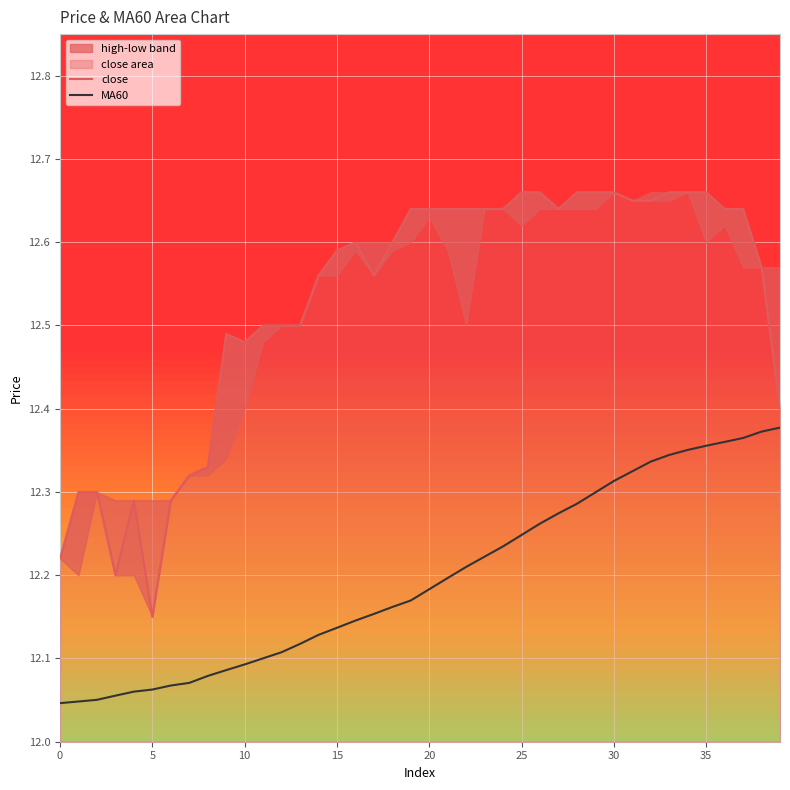

At how many categories does at least one series exceed 12?

40